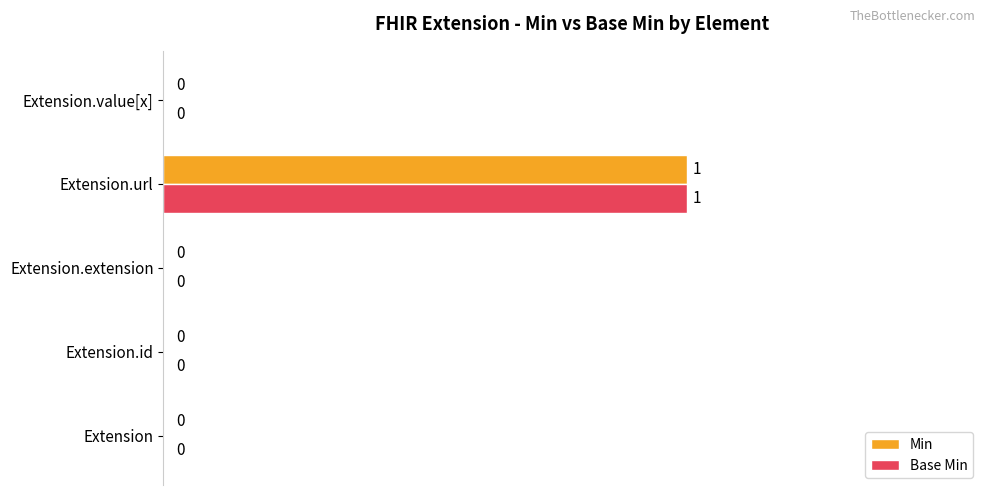

Is it true that Base Min equals 0.0 at Extension.extension?

True